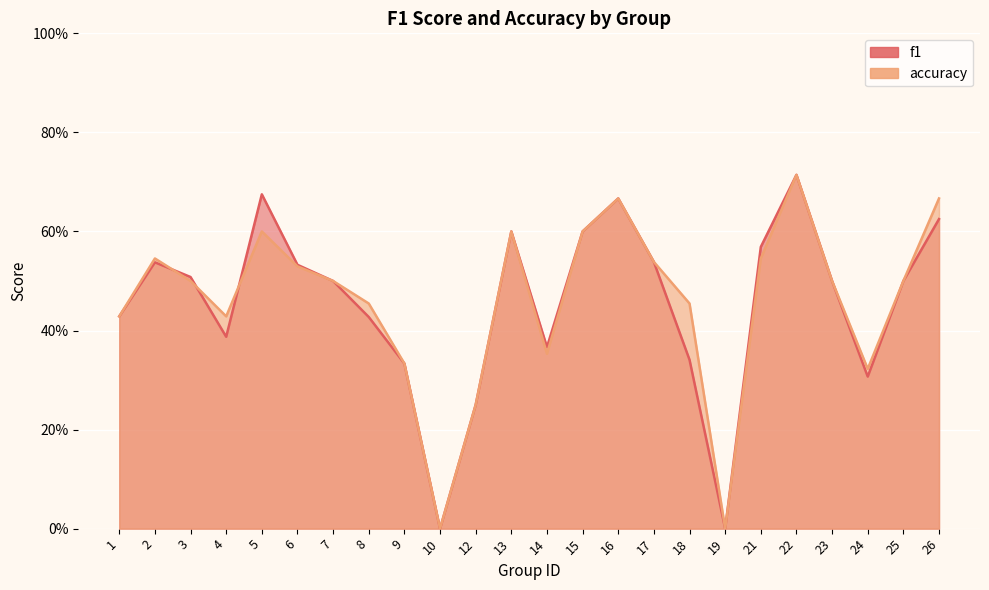

At how many categories does at least one series exceed 0?

22